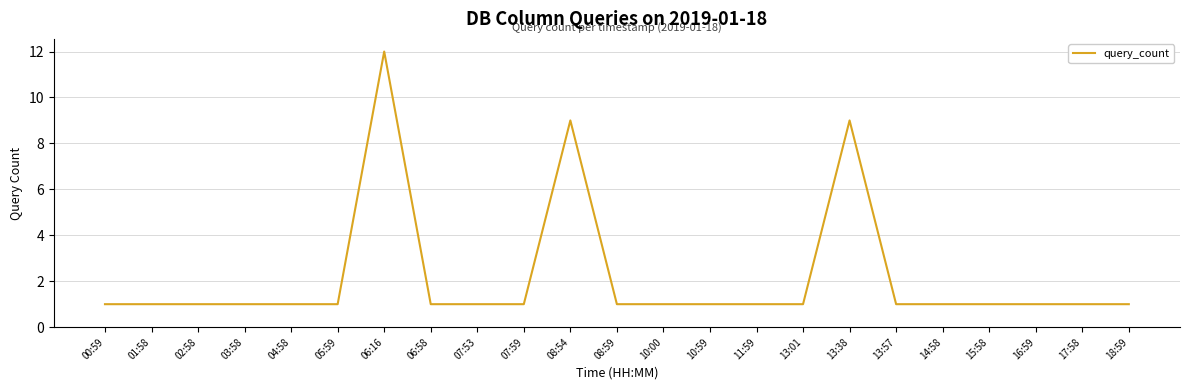

How many lines are shown in the chart?

1